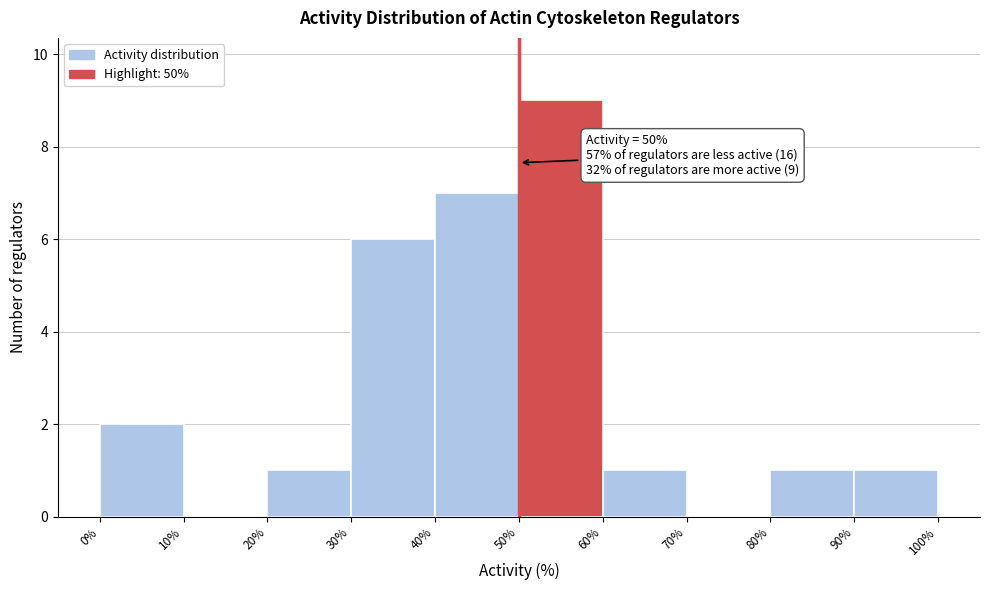

Which range on the x-axis has the tallest bar?

50% to 60%